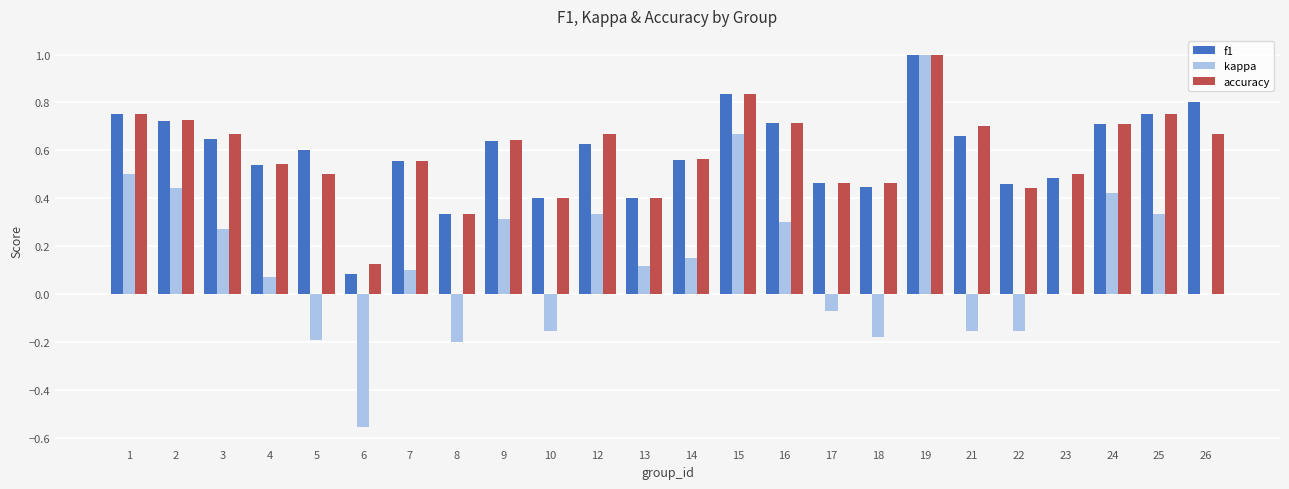

What is the maximum value shown in the chart?

1.0